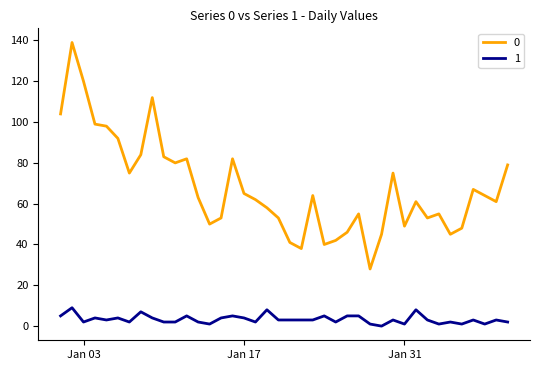

Rank the series by their maximum value, from highest to lowest.

0, 1